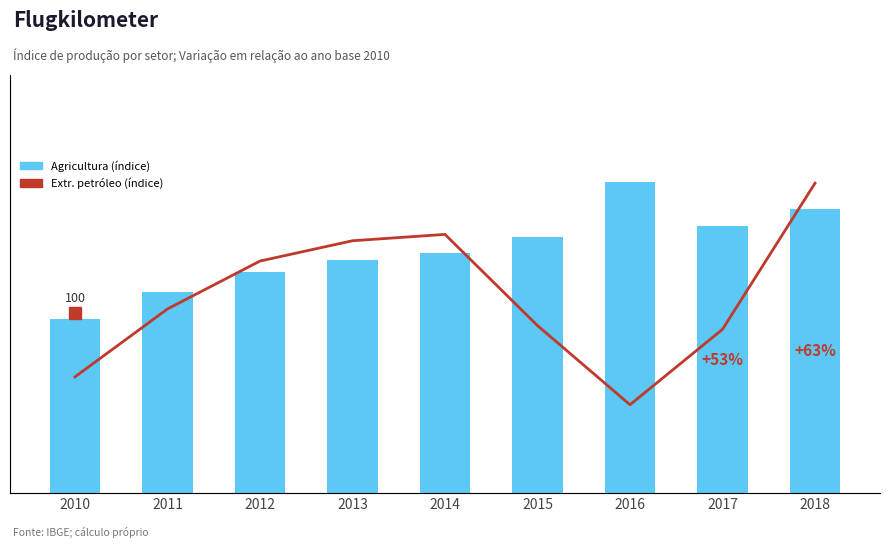

What is the minimum value shown in the chart?

88.0